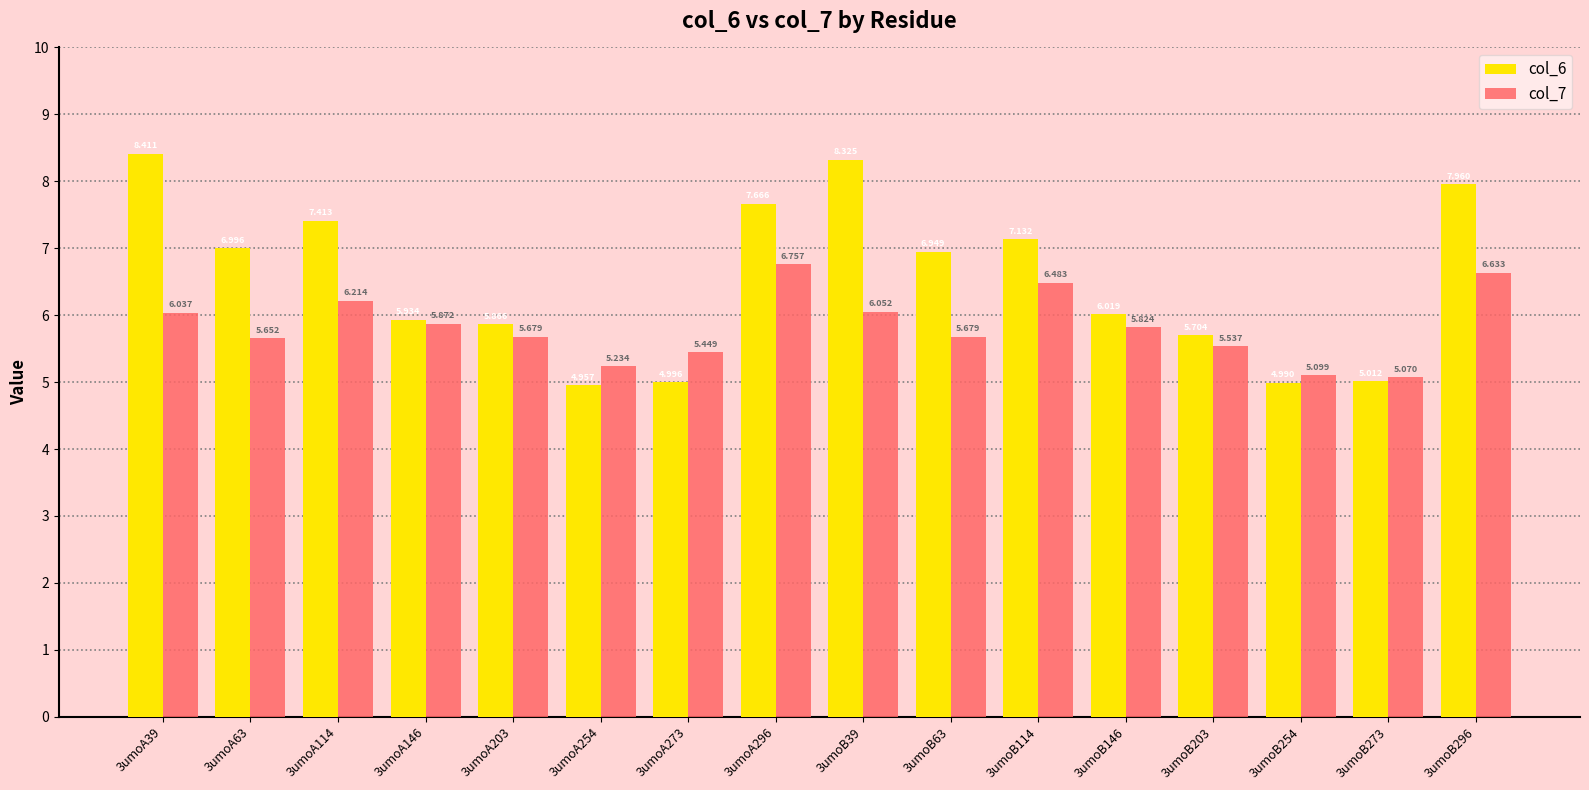

Does the chart contain stacked bars?

No